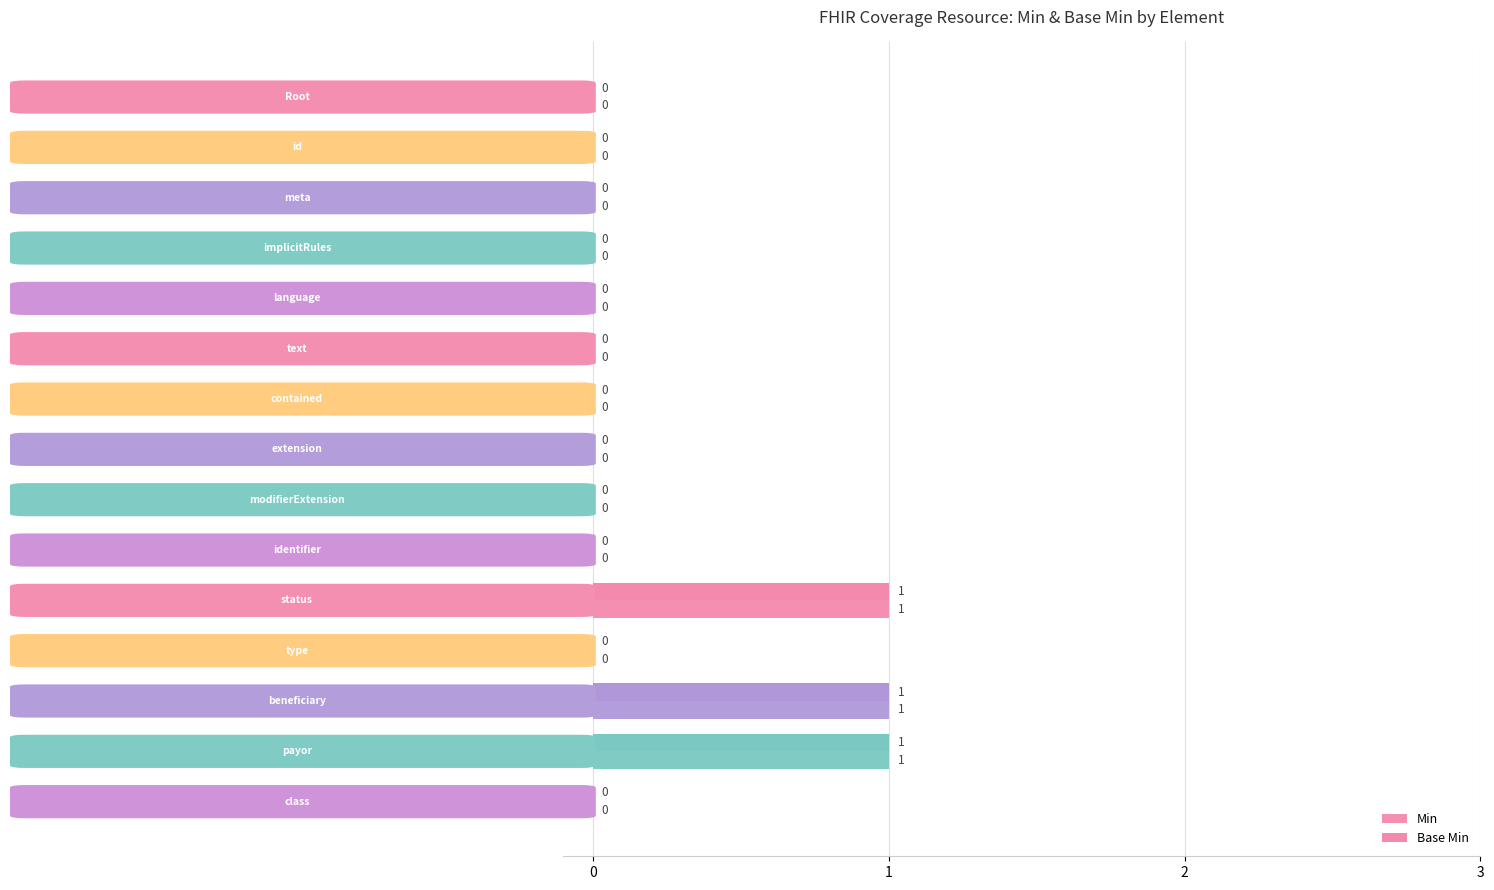

What are all the series names shown in the legend?

Min, Base Min